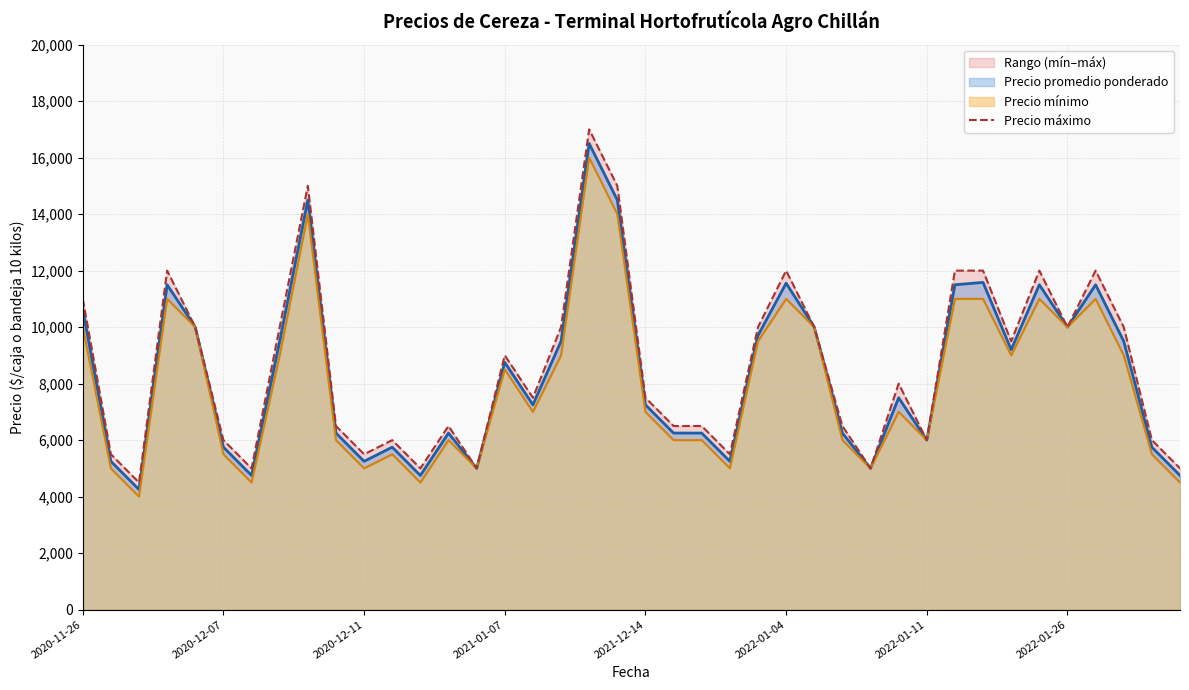

The value of Precio promedio ponderado at 2022-01-11 is 6000. True or false?

True